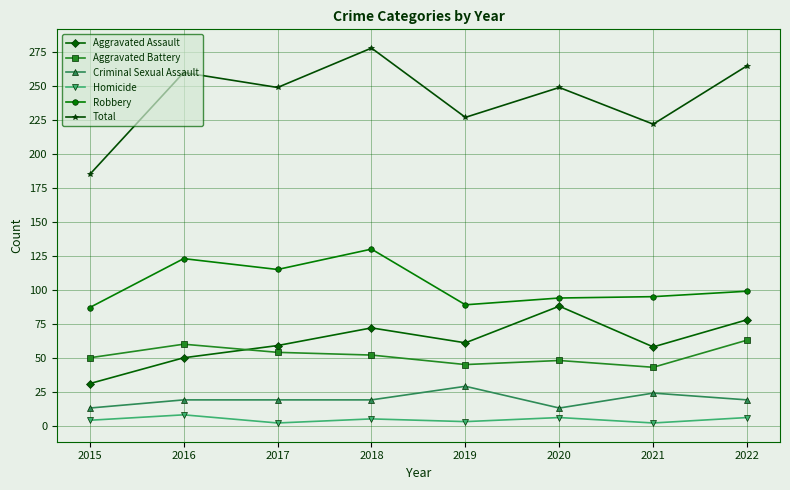

How many Aggravated Battery values are between 48 and 60?

5